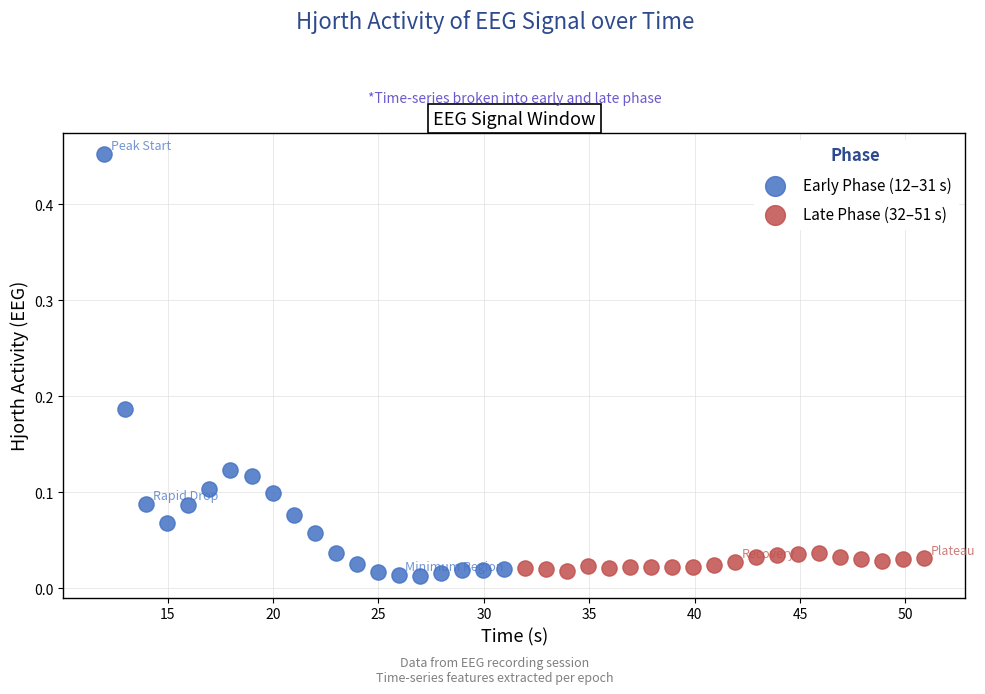

Which series reaches the maximum Y coordinate?

Early Phase (12–31 s)